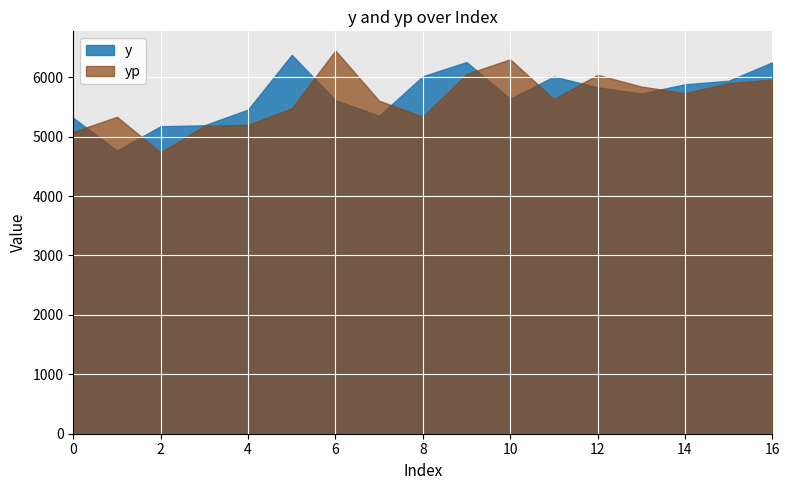

What are all the series names shown in the legend?

y, yp